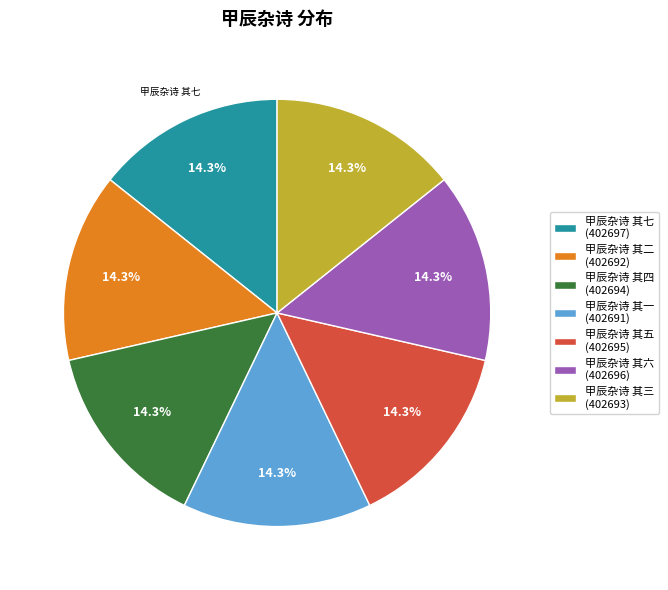

To the nearest percent, what portion does 甲辰杂诗 其三 represent?

14%